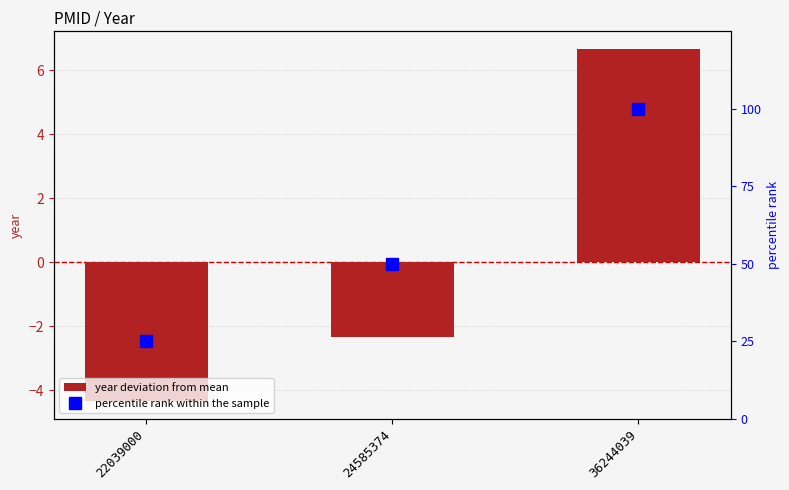

What is the difference between the percentile rank within the sample values at 22039000 and 36244039?

75.0